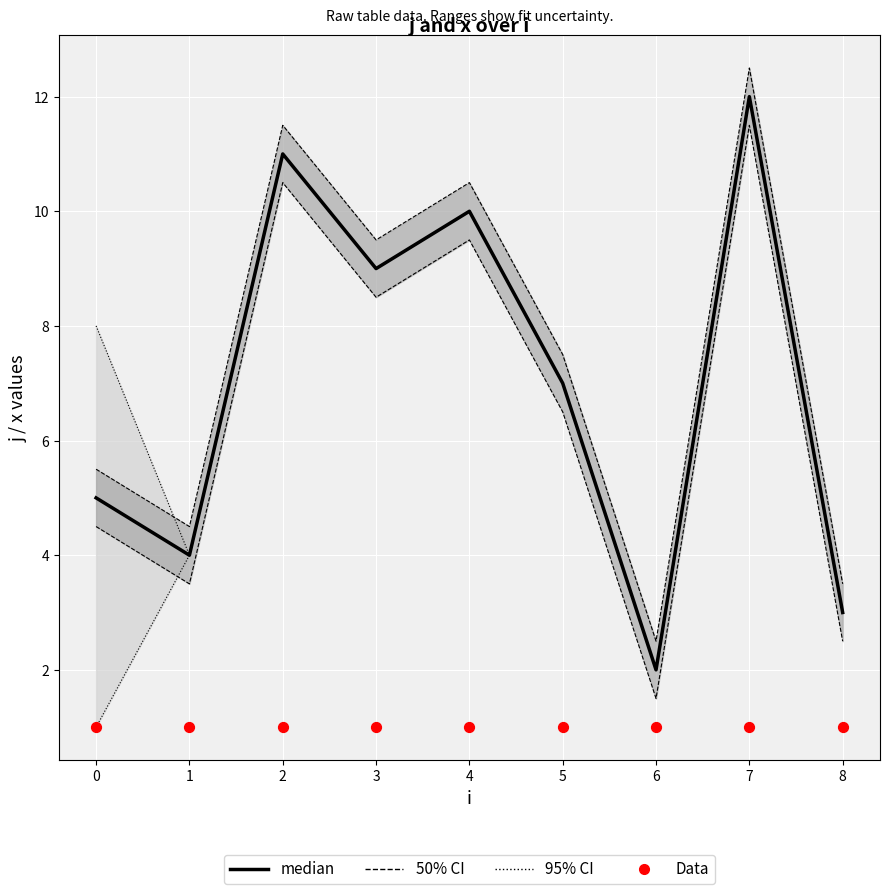

At which category is the sum across all series the highest?

7